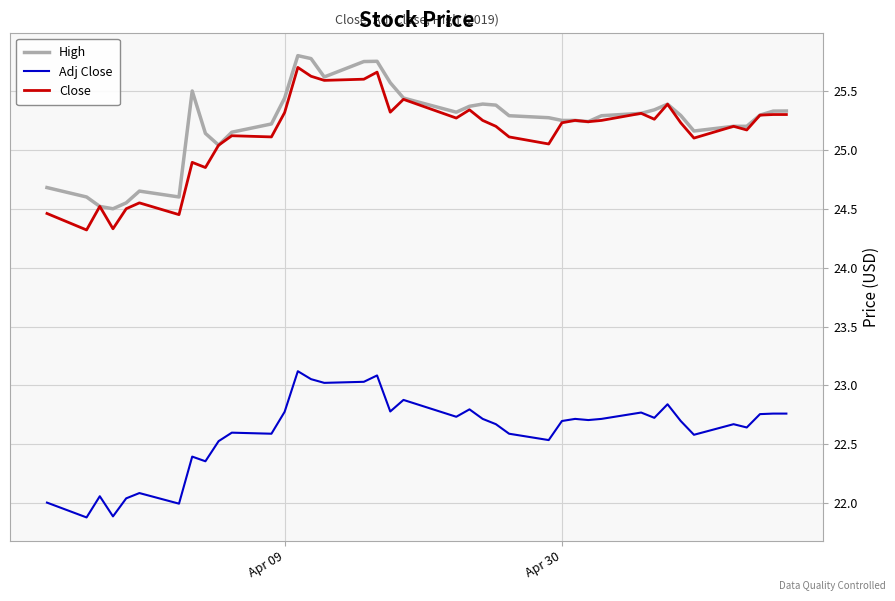

What is the lowest value of the Adj Close series?

21.9